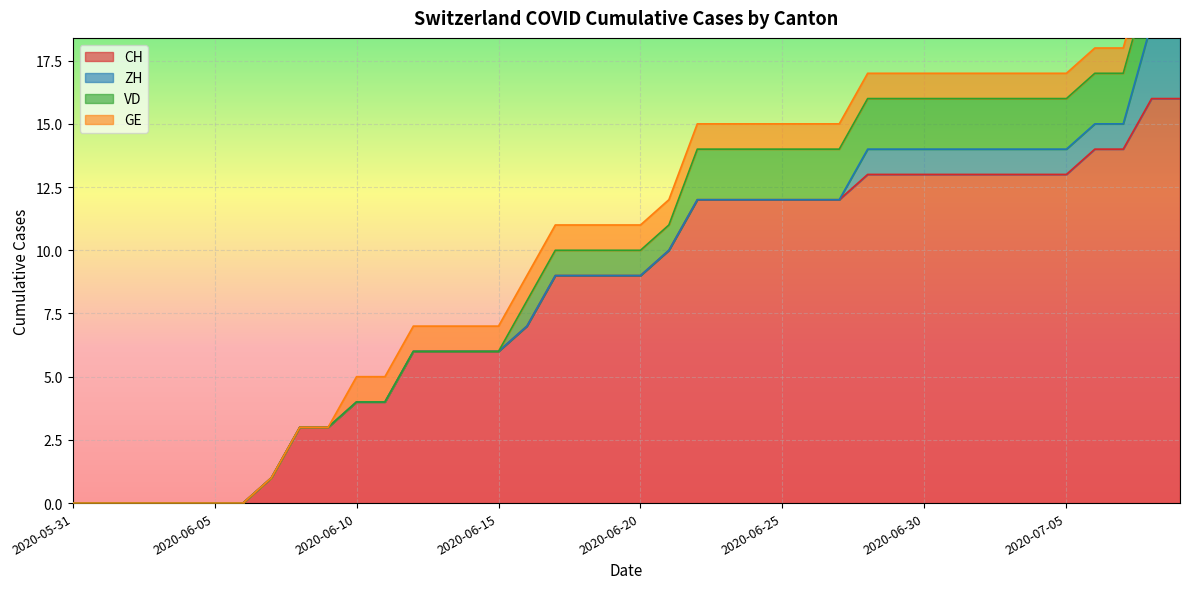

What is the total value across all series at 2020-06-12?

7